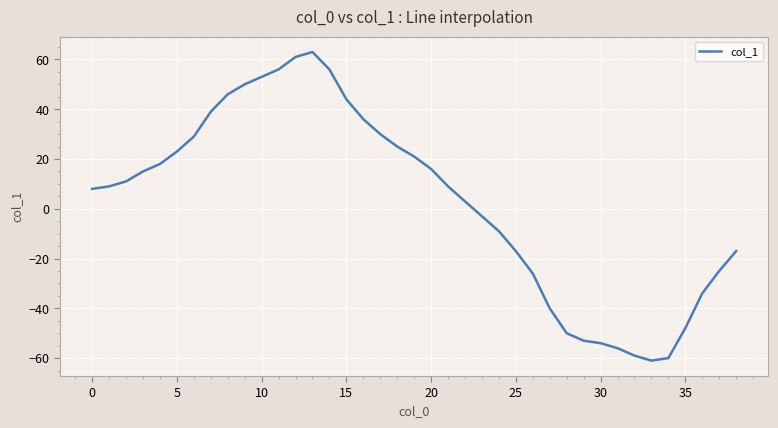

Reading right to left, list all the values displayed in this chart.

-17	-25	-34	-48	-60	-61	-59	-56	-54	-53	-50	-40	-26	-17	-9	-3	3	9	16	21	25	30	36	44	56	63	61	56	53	50	46	39	29	23	18	15	11	9	8